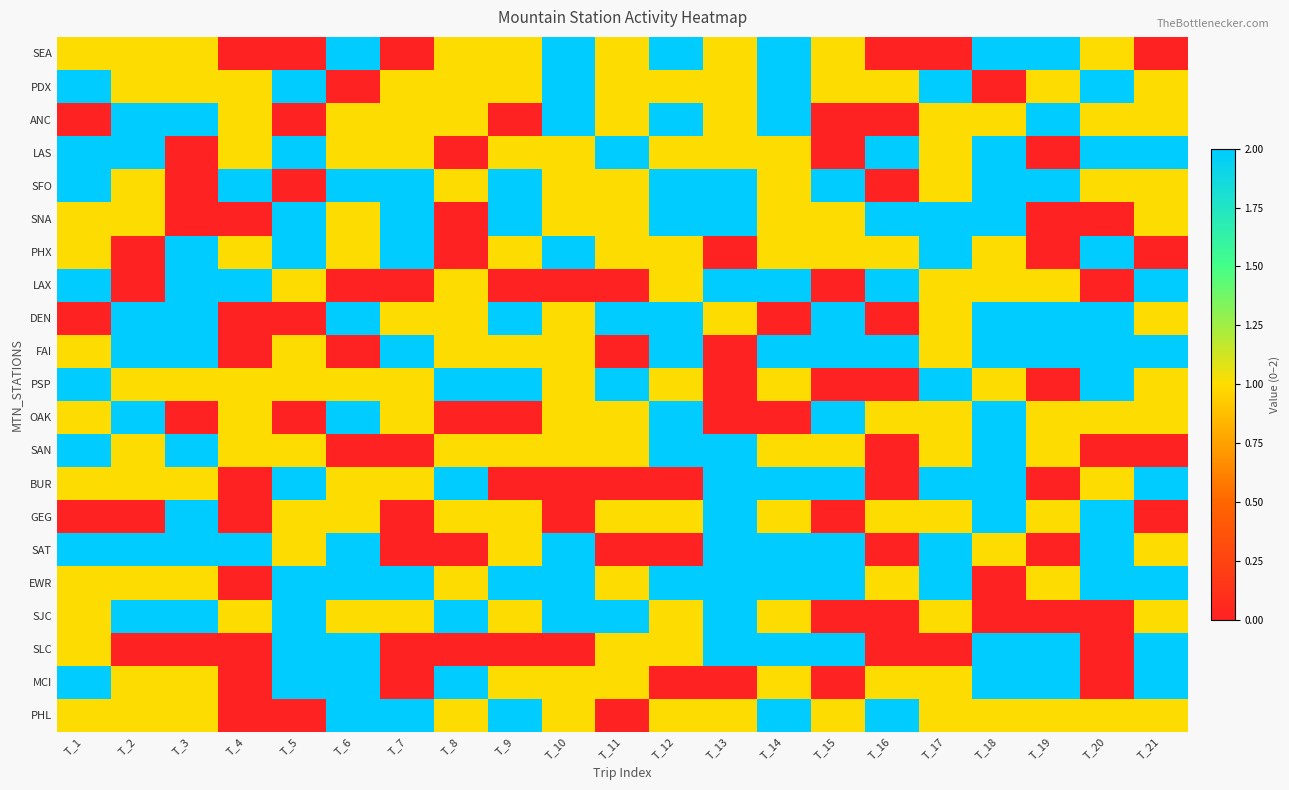

Reading left to right, extract all data points from this chart.

SEA: T_1=1	T_2=1	T_3=1	T_4=0	T_5=0	T_6=2	T_7=0	T_8=1	T_9=1	T_10=2	T_11=1	T_12=2	T_13=1	T_14=2	T_15=1	T_16=0	T_17=0	T_18=2	T_19=2	T_20=1	T_21=0
PDX: T_1=2	T_2=1	T_3=1	T_4=1	T_5=2	T_6=0	T_7=1	T_8=1	T_9=1	T_10=2	T_11=1	T_12=1	T_13=1	T_14=2	T_15=1	T_16=1	T_17=2	T_18=0	T_19=1	T_20=2	T_21=1
ANC: T_1=0	T_2=2	T_3=2	T_4=1	T_5=0	T_6=1	T_7=1	T_8=1	T_9=0	T_10=2	T_11=1	T_12=2	T_13=1	T_14=2	T_15=0	T_16=0	T_17=1	T_18=1	T_19=2	T_20=1	T_21=1
LAS: T_1=2	T_2=2	T_3=0	T_4=1	T_5=2	T_6=1	T_7=1	T_8=0	T_9=1	T_10=1	T_11=2	T_12=1	T_13=1	T_14=1	T_15=0	T_16=2	T_17=1	T_18=2	T_19=0	T_20=2	T_21=2
SFO: T_1=2	T_2=1	T_3=0	T_4=2	T_5=0	T_6=2	T_7=2	T_8=1	T_9=2	T_10=1	T_11=1	T_12=2	T_13=2	T_14=1	T_15=2	T_16=0	T_17=1	T_18=2	T_19=2	T_20=1	T_21=1
SNA: T_1=1	T_2=1	T_3=0	T_4=0	T_5=2	T_6=1	T_7=2	T_8=0	T_9=2	T_10=1	T_11=1	T_12=2	T_13=2	T_14=1	T_15=1	T_16=2	T_17=2	T_18=2	T_19=0	T_20=0	T_21=1
PHX: T_1=1	T_2=0	T_3=2	T_4=1	T_5=2	T_6=1	T_7=2	T_8=0	T_9=1	T_10=2	T_11=1	T_12=1	T_13=0	T_14=1	T_15=1	T_16=1	T_17=2	T_18=1	T_19=0	T_20=2	T_21=0
LAX: T_1=2	T_2=0	T_3=2	T_4=2	T_5=1	T_6=0	T_7=0	T_8=1	T_9=0	T_10=0	T_11=0	T_12=1	T_13=2	T_14=2	T_15=0	T_16=2	T_17=1	T_18=1	T_19=1	T_20=0	T_21=2
DEN: T_1=0	T_2=2	T_3=2	T_4=0	T_5=0	T_6=2	T_7=1	T_8=1	T_9=2	T_10=1	T_11=2	T_12=2	T_13=1	T_14=0	T_15=2	T_16=0	T_17=1	T_18=2	T_19=2	T_20=2	T_21=1
FAI: T_1=1	T_2=2	T_3=2	T_4=0	T_5=1	T_6=0	T_7=2	T_8=1	T_9=1	T_10=1	T_11=0	T_12=2	T_13=0	T_14=2	T_15=2	T_16=2	T_17=1	T_18=2	T_19=2	T_20=2	T_21=2
PSP: T_1=2	T_2=1	T_3=1	T_4=1	T_5=1	T_6=1	T_7=1	T_8=2	T_9=2	T_10=1	T_11=2	T_12=1	T_13=0	T_14=1	T_15=0	T_16=0	T_17=2	T_18=1	T_19=0	T_20=2	T_21=1
OAK: T_1=1	T_2=2	T_3=0	T_4=1	T_5=0	T_6=2	T_7=1	T_8=0	T_9=0	T_10=1	T_11=1	T_12=2	T_13=0	T_14=0	T_15=2	T_16=1	T_17=1	T_18=2	T_19=1	T_20=1	T_21=1
SAN: T_1=2	T_2=1	T_3=2	T_4=1	T_5=1	T_6=0	T_7=0	T_8=1	T_9=1	T_10=1	T_11=1	T_12=2	T_13=2	T_14=1	T_15=1	T_16=0	T_17=1	T_18=2	T_19=1	T_20=0	T_21=0
BUR: T_1=1	T_2=1	T_3=1	T_4=0	T_5=2	T_6=1	T_7=1	T_8=2	T_9=0	T_10=0	T_11=0	T_12=0	T_13=2	T_14=2	T_15=2	T_16=0	T_17=2	T_18=2	T_19=0	T_20=1	T_21=2
GEG: T_1=0	T_2=0	T_3=2	T_4=0	T_5=1	T_6=1	T_7=0	T_8=1	T_9=1	T_10=0	T_11=1	T_12=1	T_13=2	T_14=1	T_15=0	T_16=1	T_17=1	T_18=2	T_19=1	T_20=2	T_21=0
SAT: T_1=2	T_2=2	T_3=2	T_4=2	T_5=1	T_6=2	T_7=0	T_8=0	T_9=1	T_10=2	T_11=0	T_12=0	T_13=2	T_14=2	T_15=2	T_16=0	T_17=2	T_18=1	T_19=0	T_20=2	T_21=1
EWR: T_1=1	T_2=1	T_3=1	T_4=0	T_5=2	T_6=2	T_7=2	T_8=1	T_9=2	T_10=2	T_11=1	T_12=2	T_13=2	T_14=2	T_15=2	T_16=1	T_17=2	T_18=0	T_19=1	T_20=2	T_21=2
SJC: T_1=1	T_2=2	T_3=2	T_4=1	T_5=2	T_6=1	T_7=1	T_8=2	T_9=1	T_10=2	T_11=2	T_12=1	T_13=2	T_14=1	T_15=0	T_16=0	T_17=1	T_18=0	T_19=0	T_20=0	T_21=1
SLC: T_1=1	T_2=0	T_3=0	T_4=0	T_5=2	T_6=2	T_7=0	T_8=0	T_9=0	T_10=0	T_11=1	T_12=1	T_13=2	T_14=2	T_15=2	T_16=0	T_17=0	T_18=2	T_19=2	T_20=0	T_21=2
MCI: T_1=2	T_2=1	T_3=1	T_4=0	T_5=2	T_6=2	T_7=0	T_8=2	T_9=1	T_10=1	T_11=1	T_12=0	T_13=0	T_14=1	T_15=0	T_16=1	T_17=1	T_18=2	T_19=2	T_20=0	T_21=2
PHL: T_1=1	T_2=1	T_3=1	T_4=0	T_5=0	T_6=2	T_7=2	T_8=1	T_9=2	T_10=1	T_11=0	T_12=1	T_13=1	T_14=2	T_15=1	T_16=2	T_17=1	T_18=1	T_19=1	T_20=1	T_21=1